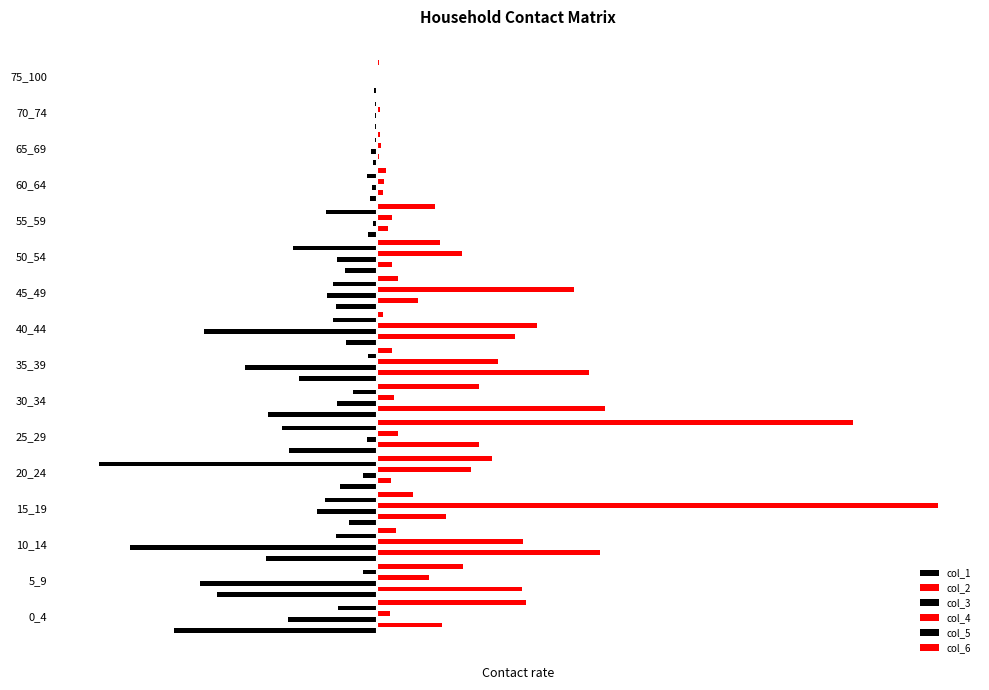

List the series in order of their peak value, lowest first.

col_1, col_3, col_5, col_2, col_6, col_4